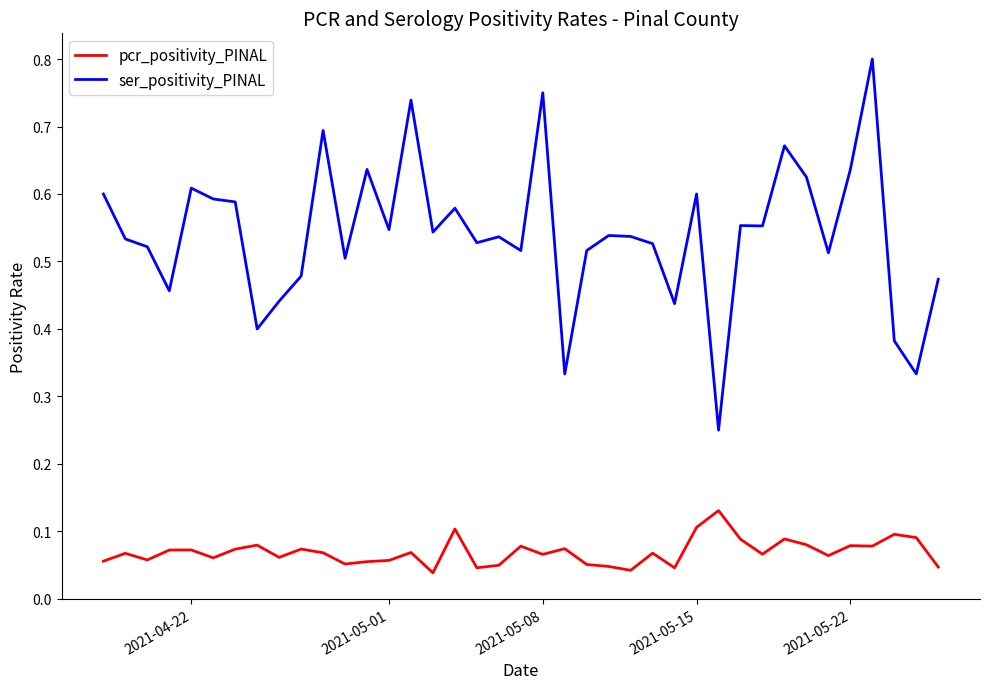

Which series has the largest range (max minus min)?

ser_positivity_PINAL